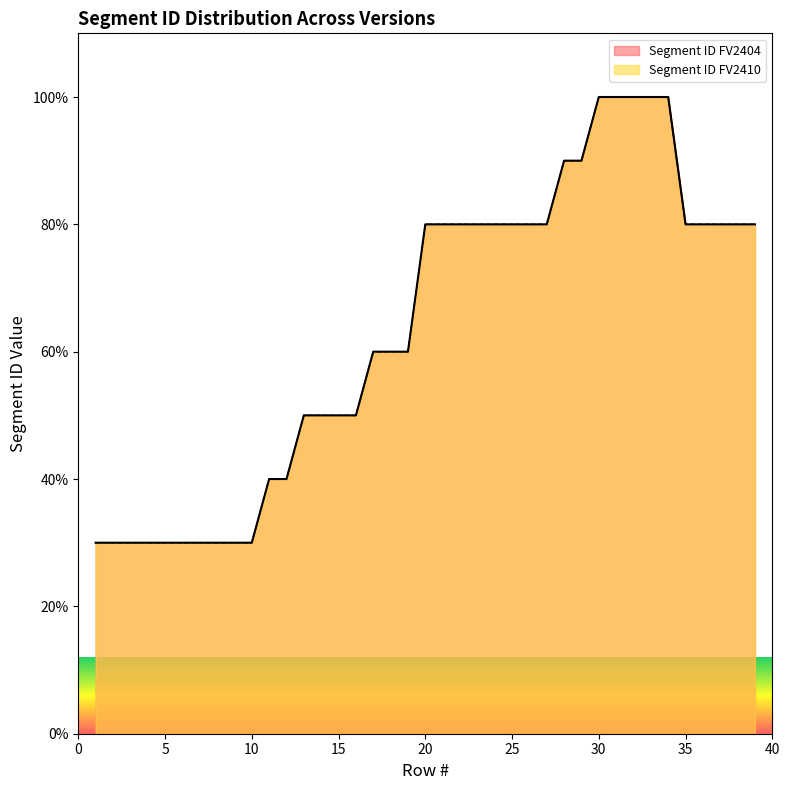

What is the sum of the Segment ID FV2404 values at 20 and 6?

110